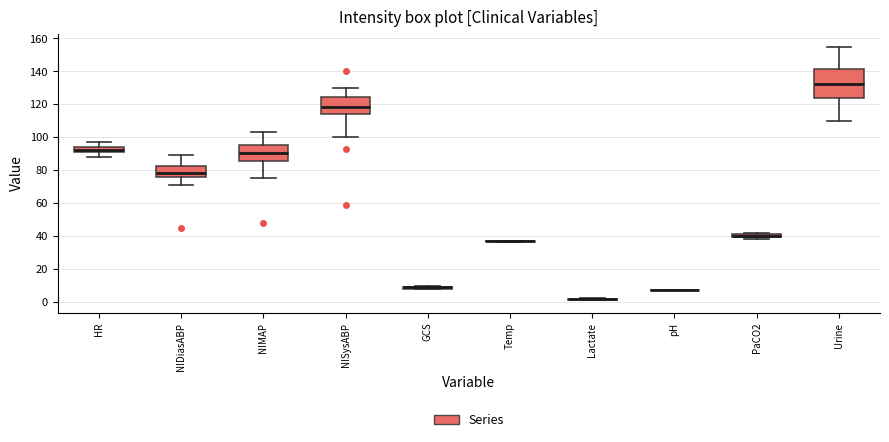

Which box is the tallest, from its lower edge to its upper edge?

Urine